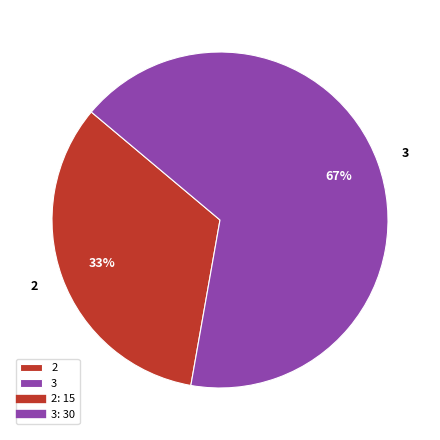

Rank the categories by value from highest to lowest.

3, 2